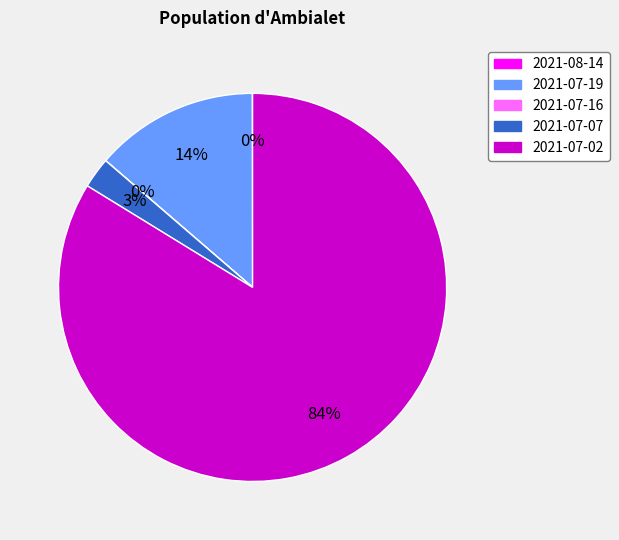

Is the sum of 2021-07-19 and 2021-07-07 greater than half?

No